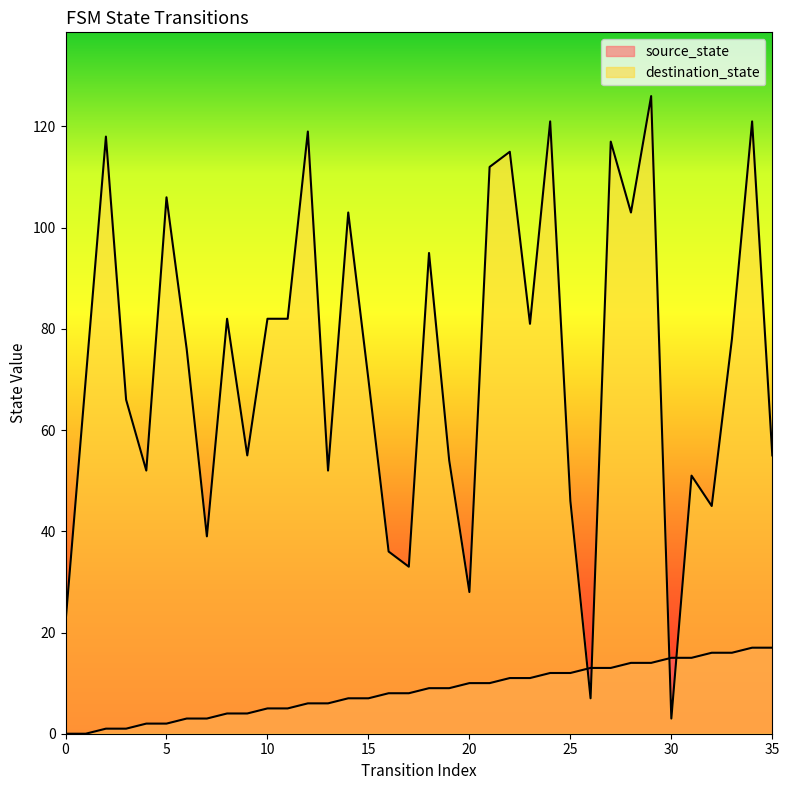

True or false: source_state has a value of 16 at 18.

False